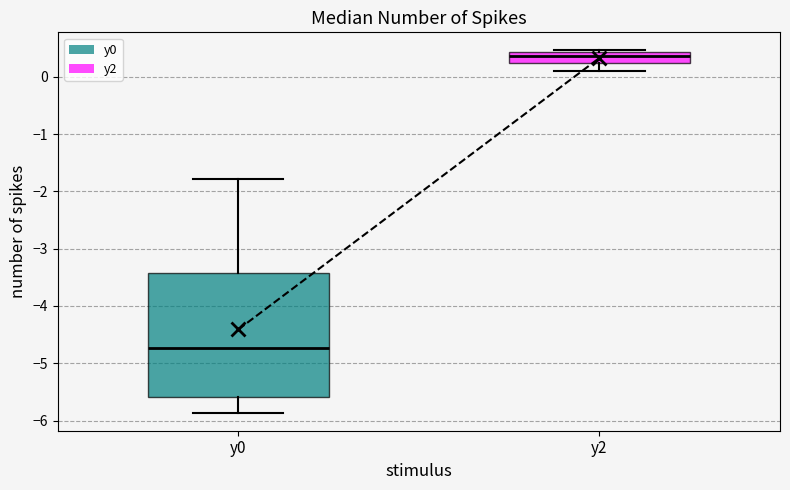

Reading left to right, transcribe this box plot: for each box, give where its median line is, the range the box spans, and where its two whiskers end, as read against the y-axis. The values are not printed on the chart, so give them approximately, as read against the axis.

y0: median -4.7, box -5.6 to -3.4, whiskers -5.9 to -1.8
y2: median 0.4 (inside the box), box 0.2 to 0.4, whiskers 0.1 to 0.5